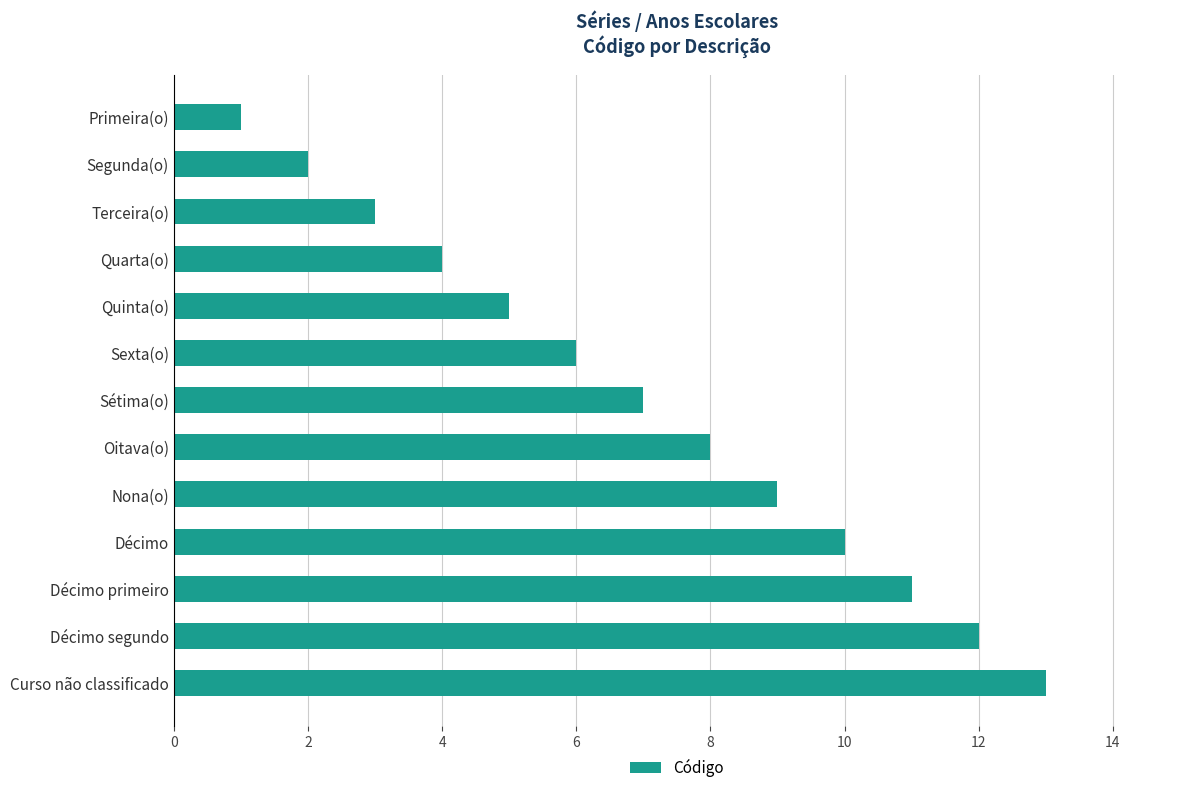

At which label is the value closest to 7?

Sétima(o)